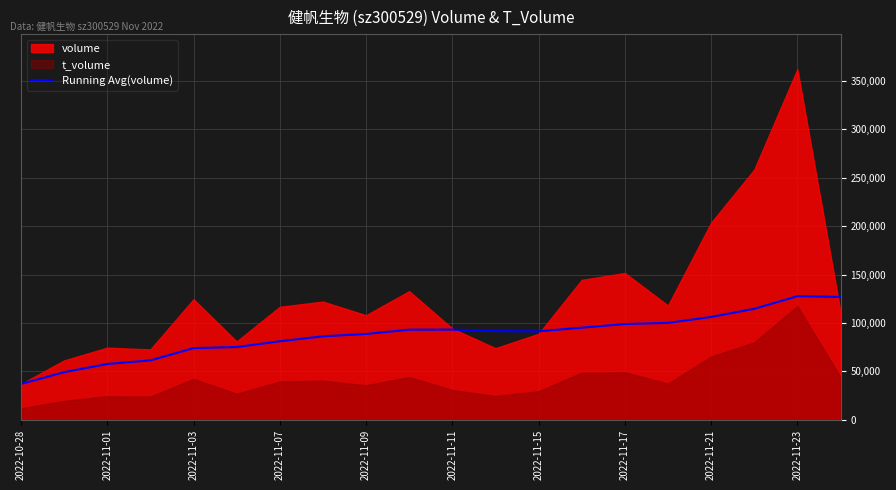

What is the lowest value of the Running Avg(volume) series?

37109.0